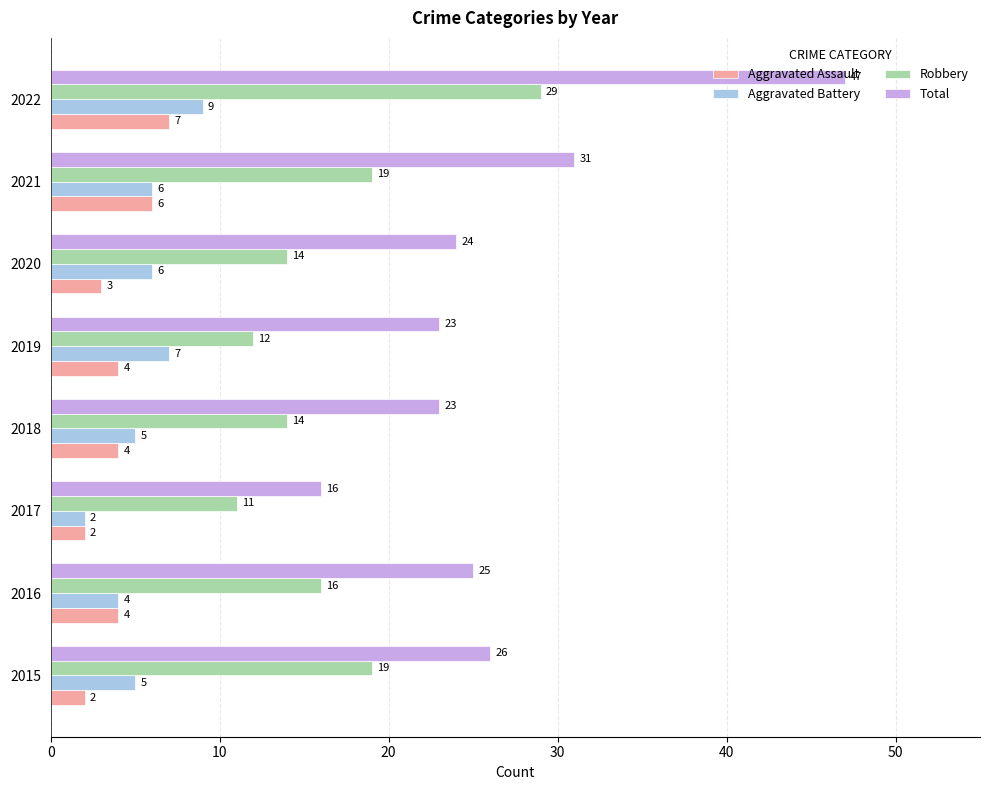

What is the sum of the Aggravated Assault values at 2020 and 2017?

5